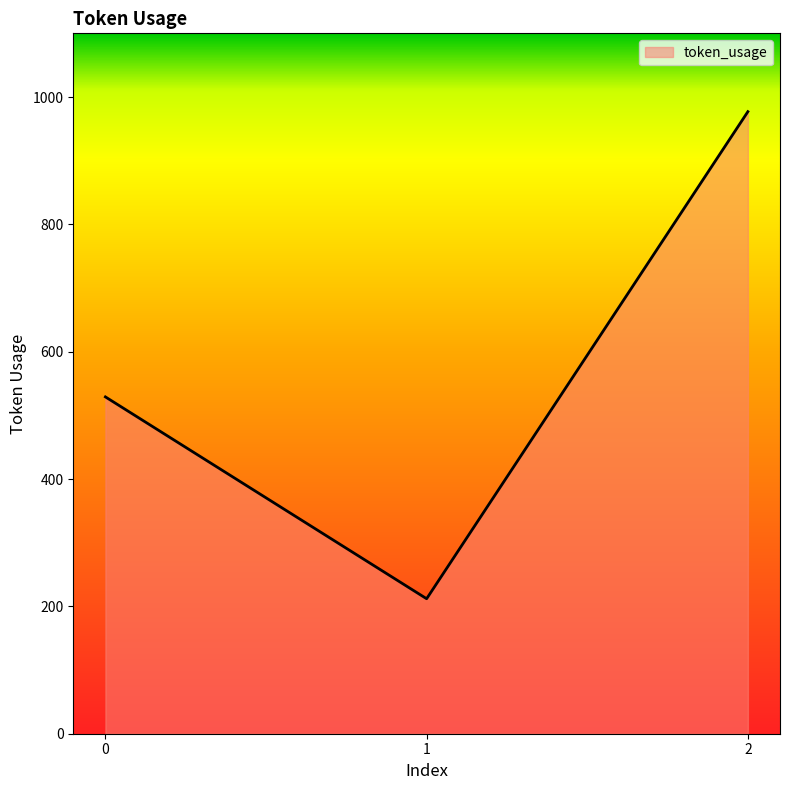

Between 0 and 2, which is larger?

2